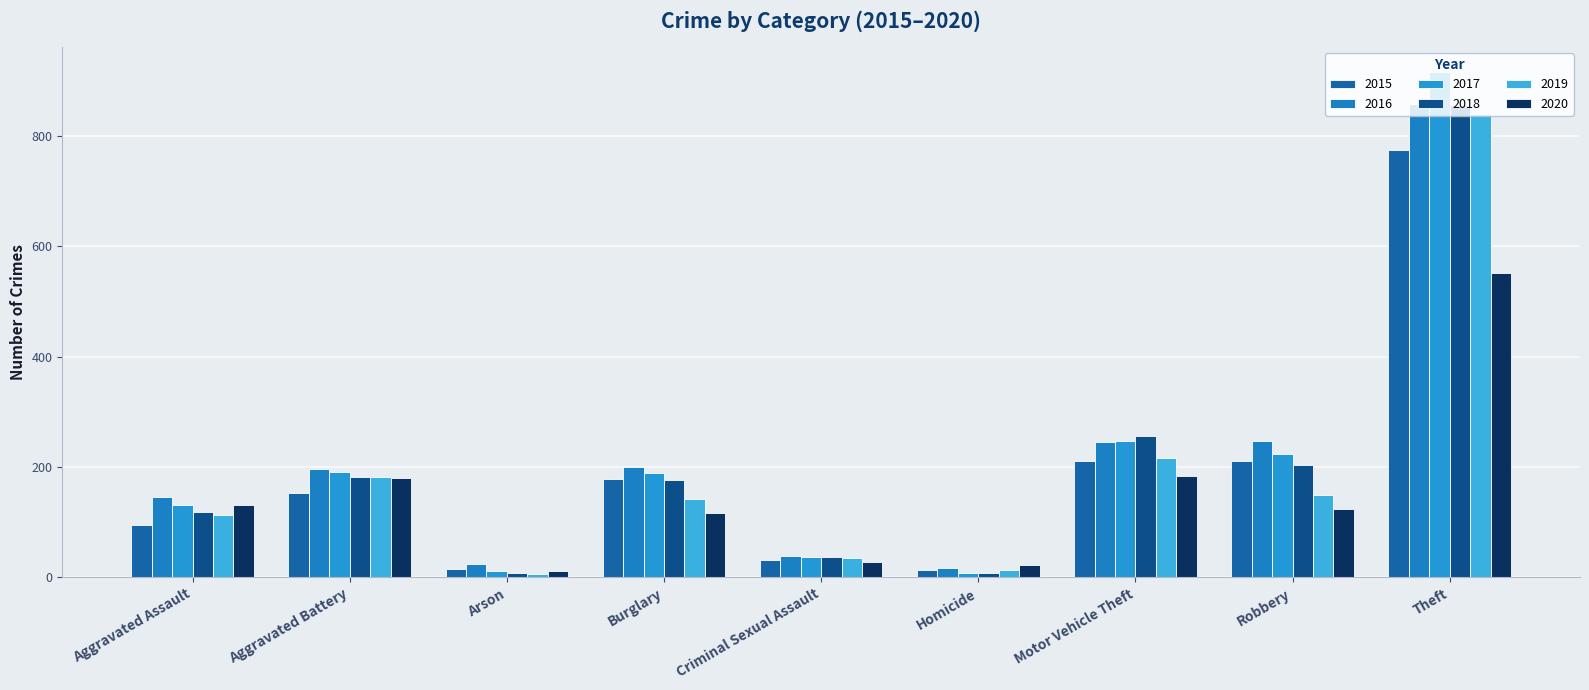

Which series changed the most between Robbery and Theft?

2017